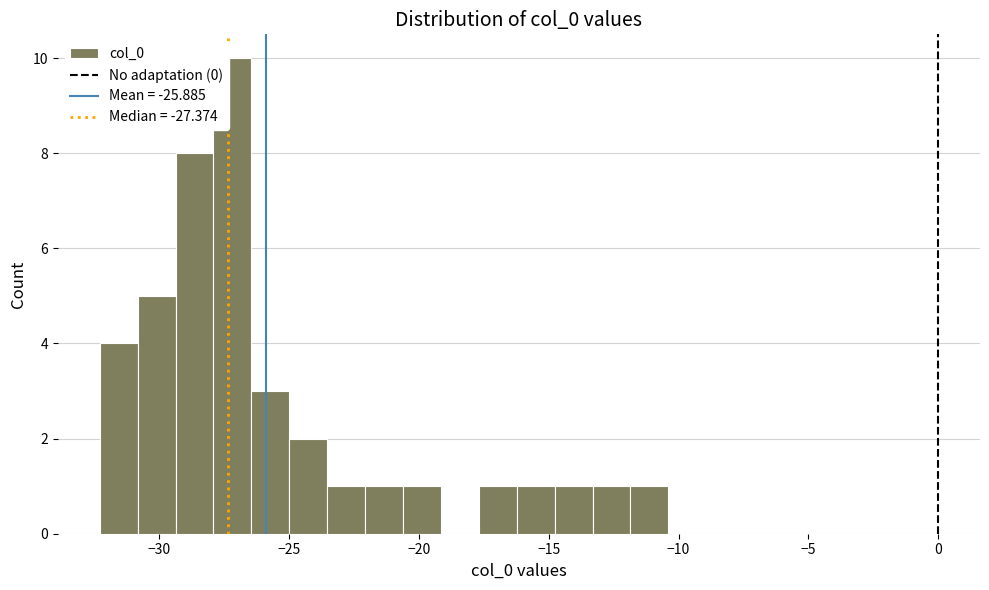

Around what value on the x-axis is the tallest bar? Give the approximate position of its centre, as read against the axis.

-27.0